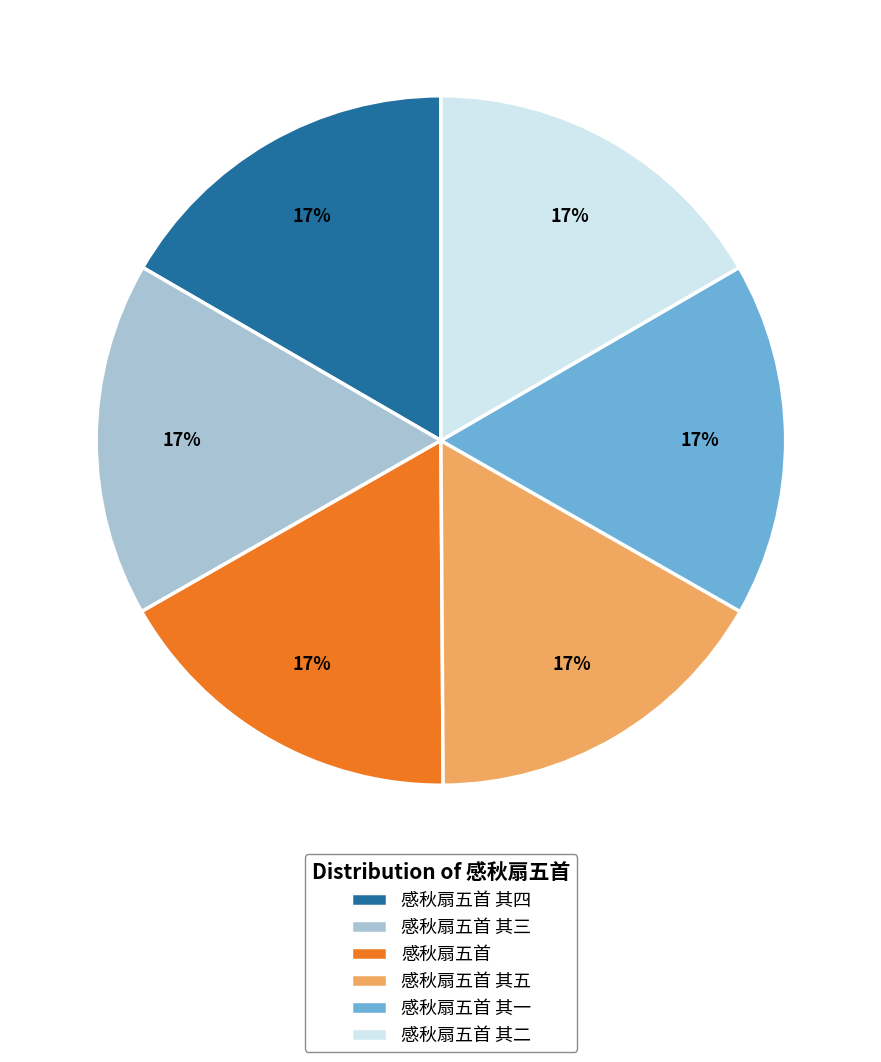

Is it true that 感秋扇五首 其三 is 26% of the pie?

False